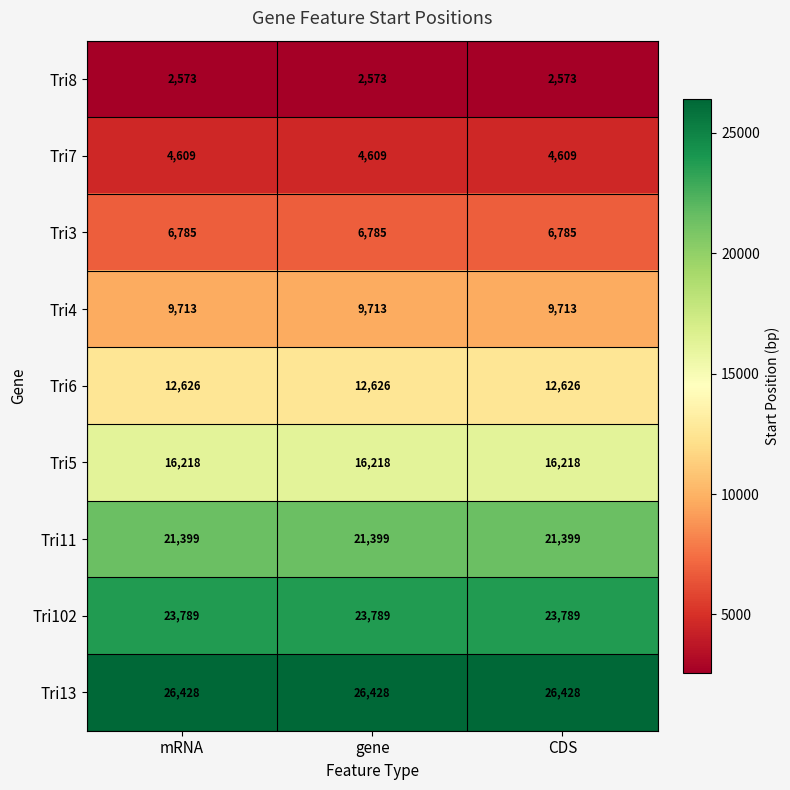

The Tri7 series shows 6820 at gene. True or false?

False